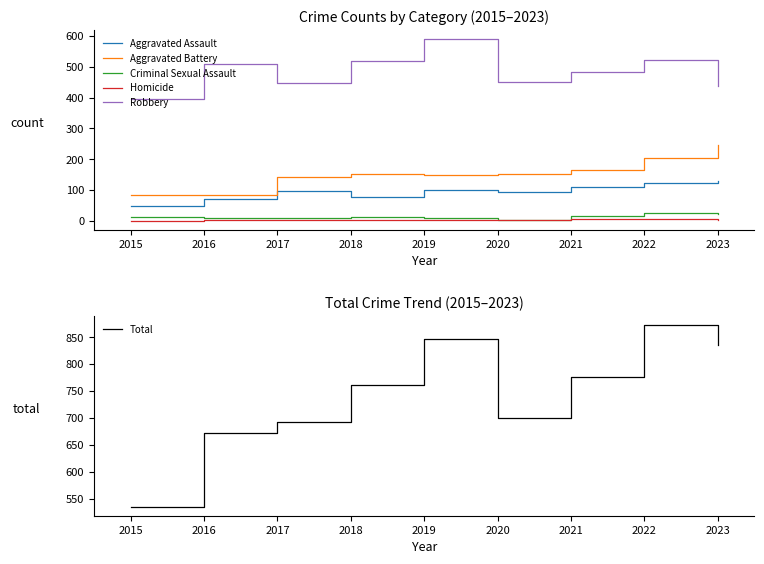

Which series has the largest total across all categories?

Total